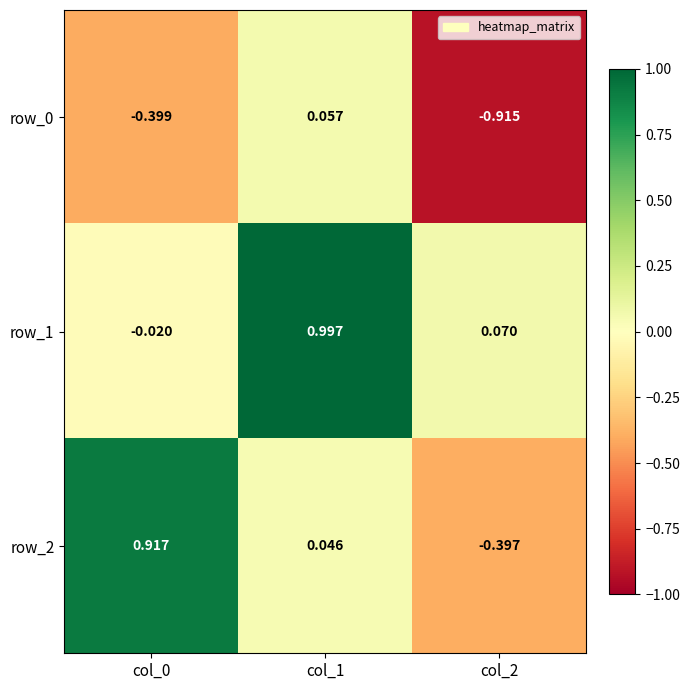

Is the value of row_0 at col_1 greater than the value of row_1 at col_1?

No